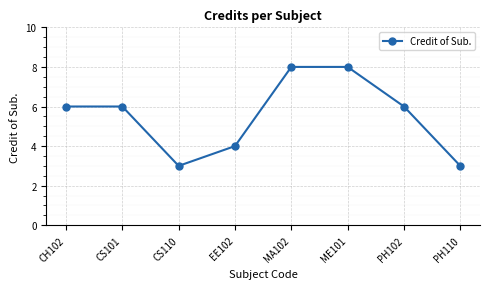

How many values are between 4 and 8?

6